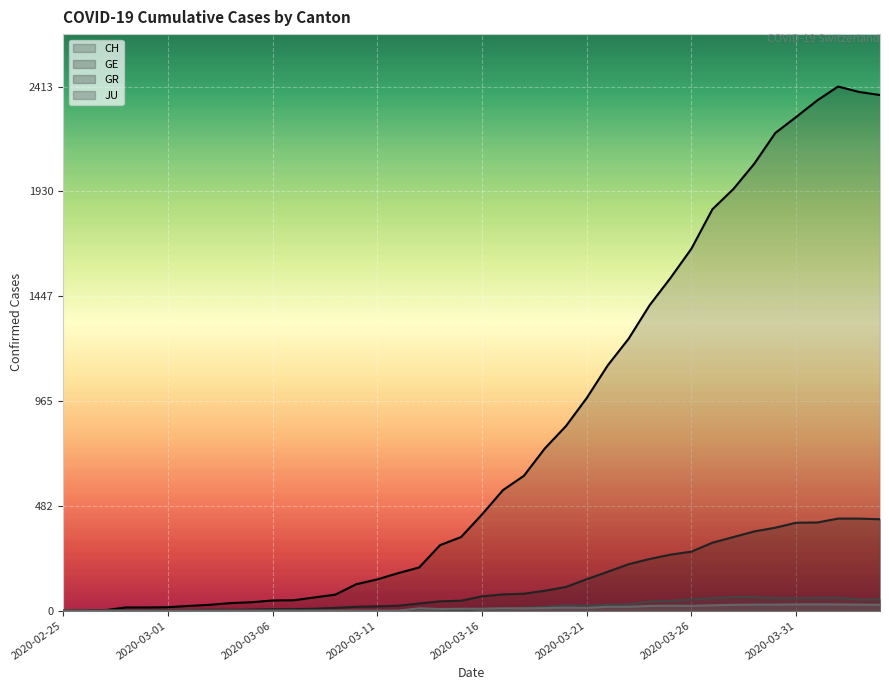

At which category does CH reach its first local peak?

2020-04-02